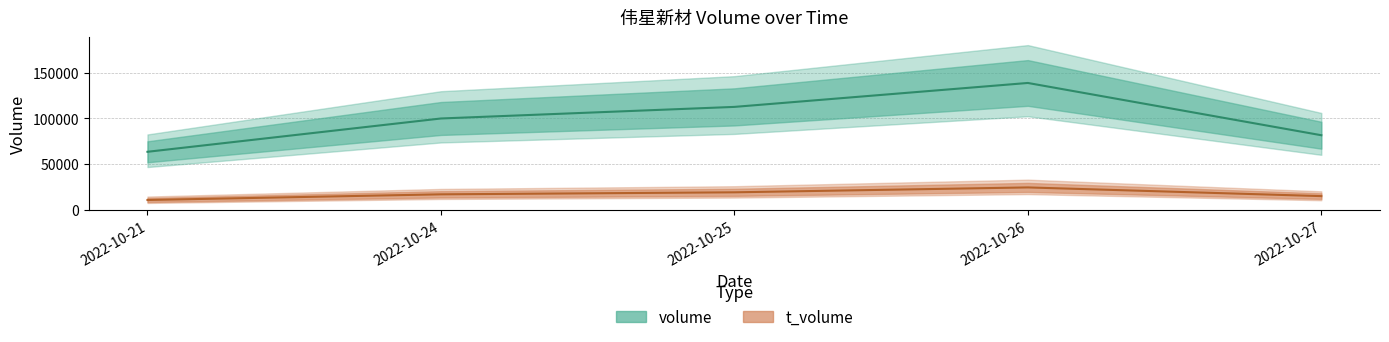

Is this an area chart (filled region under the line)?

No